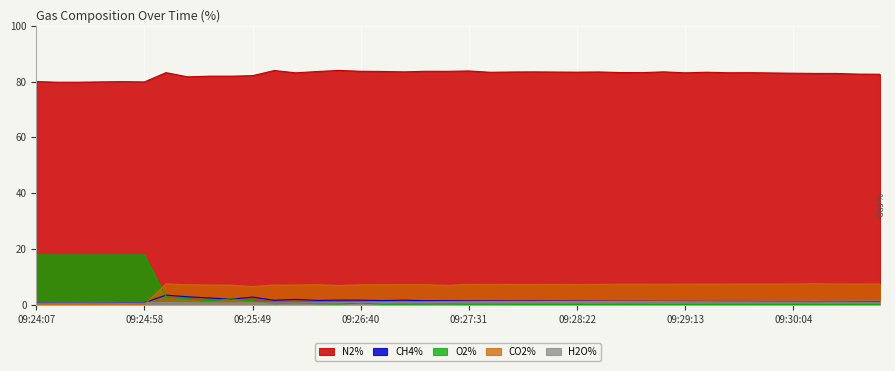

Is it true that CH4% equals 2.4 at 09:25:08?

False